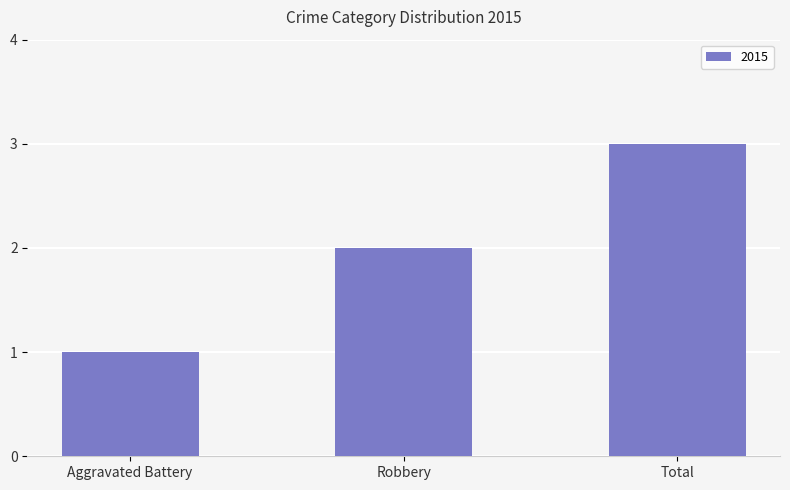

Read the value at Total.

3